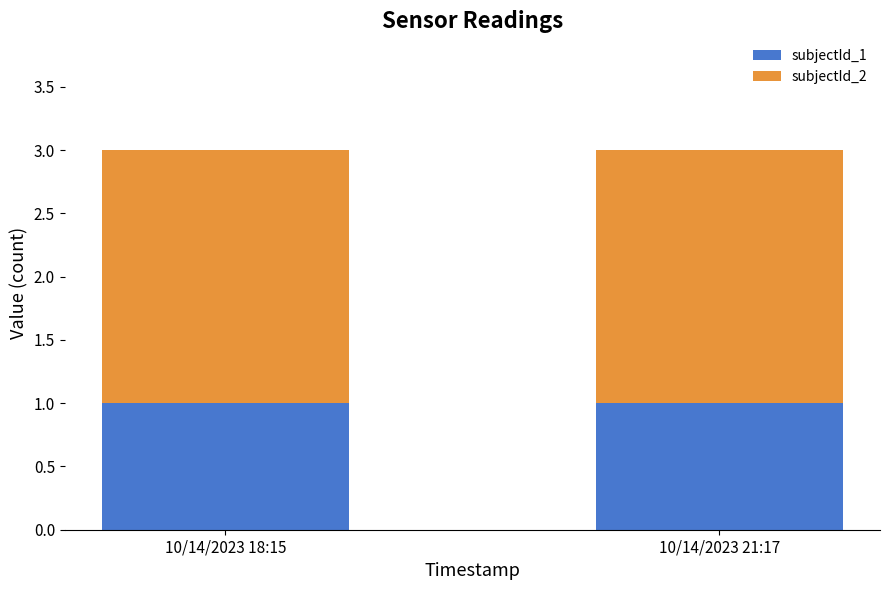

True or false: subjectId_1 has a value of 1 at 10/14/2023 21:17.

True